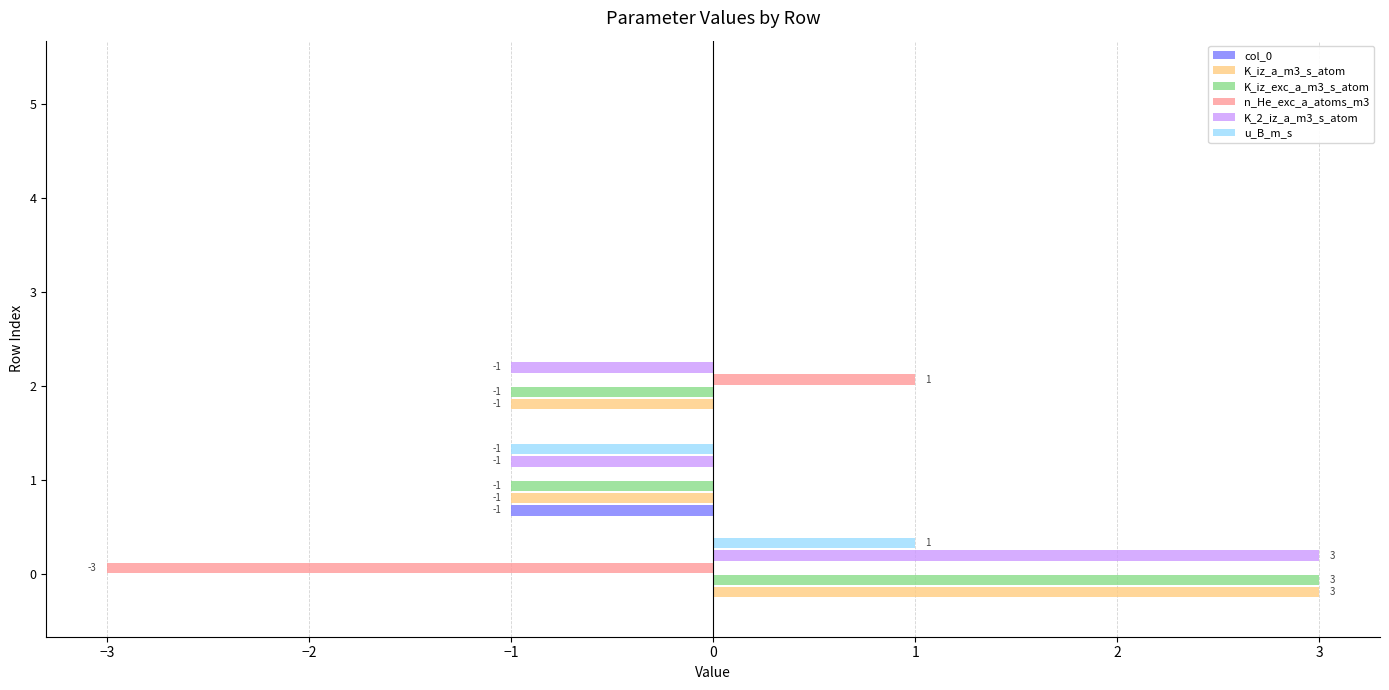

What is the total value across all series at 1?

-5